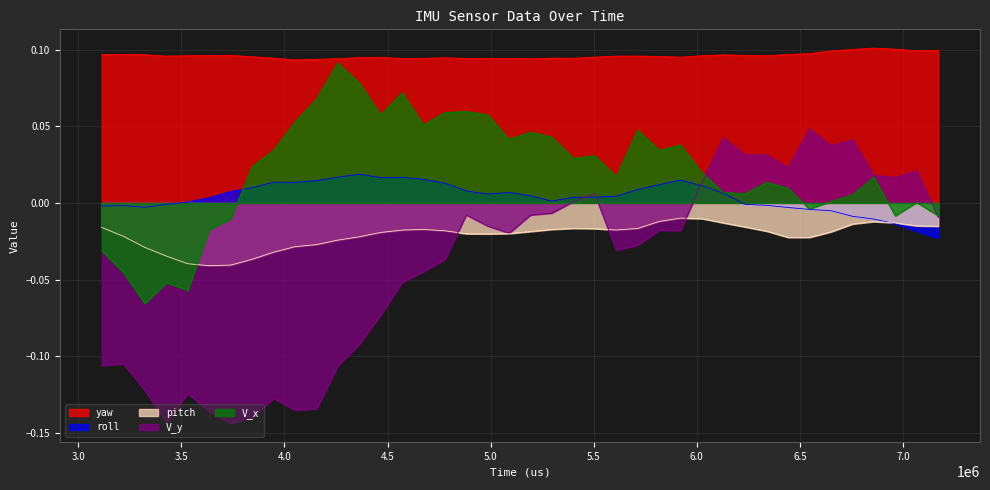

Does the chart have visible grid lines?

Yes